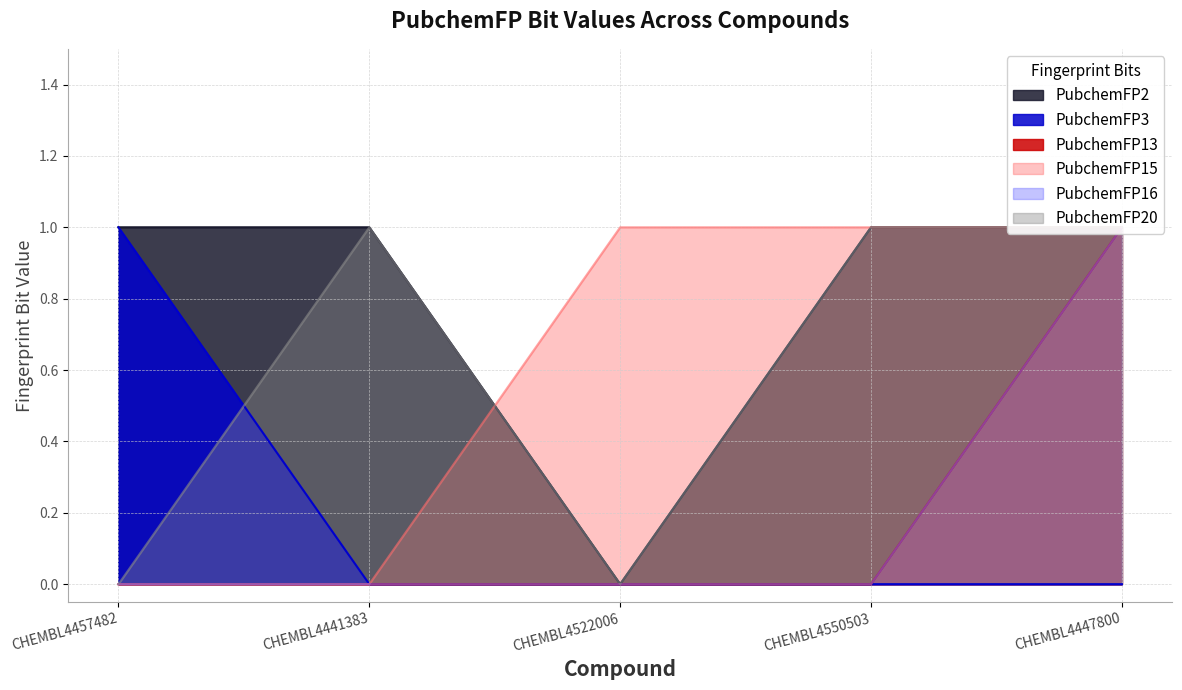

How many data points in PubchemFP13 are above 0?

1